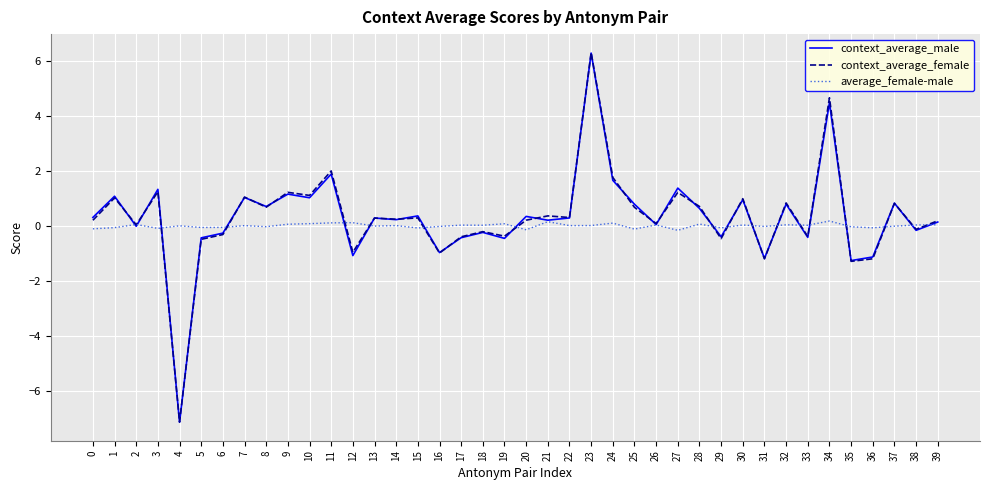

Is the value of context_average_female at 27 greater than the value of context_average_male at 29?

Yes